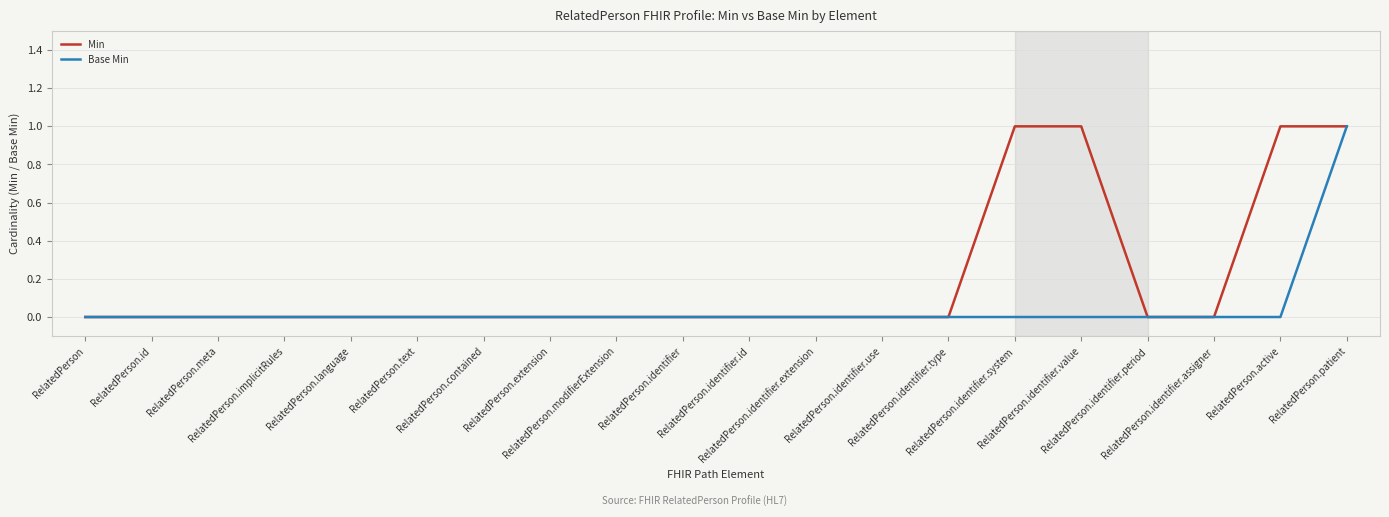

Is the value of Min at RelatedPerson.identifier.system greater than the value of Base Min at RelatedPerson.identifier.system?

Yes